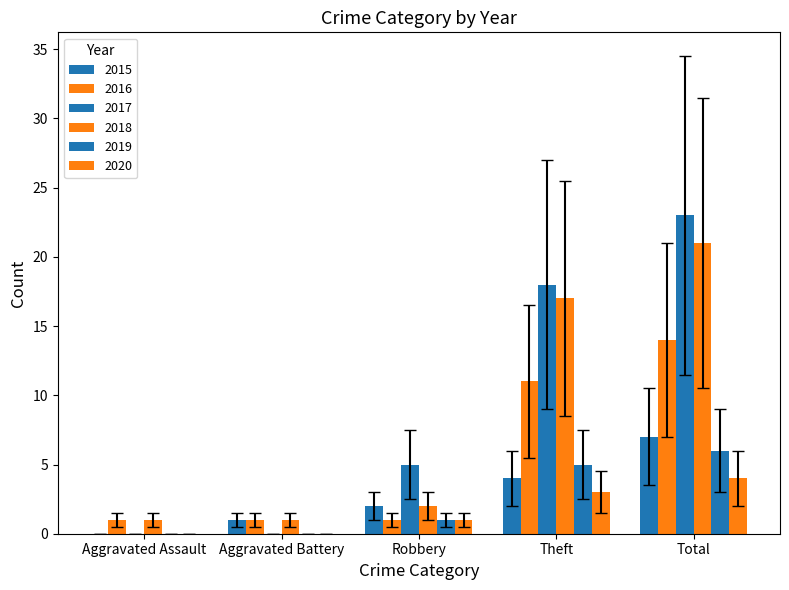

Count the number of data series in this chart.

6